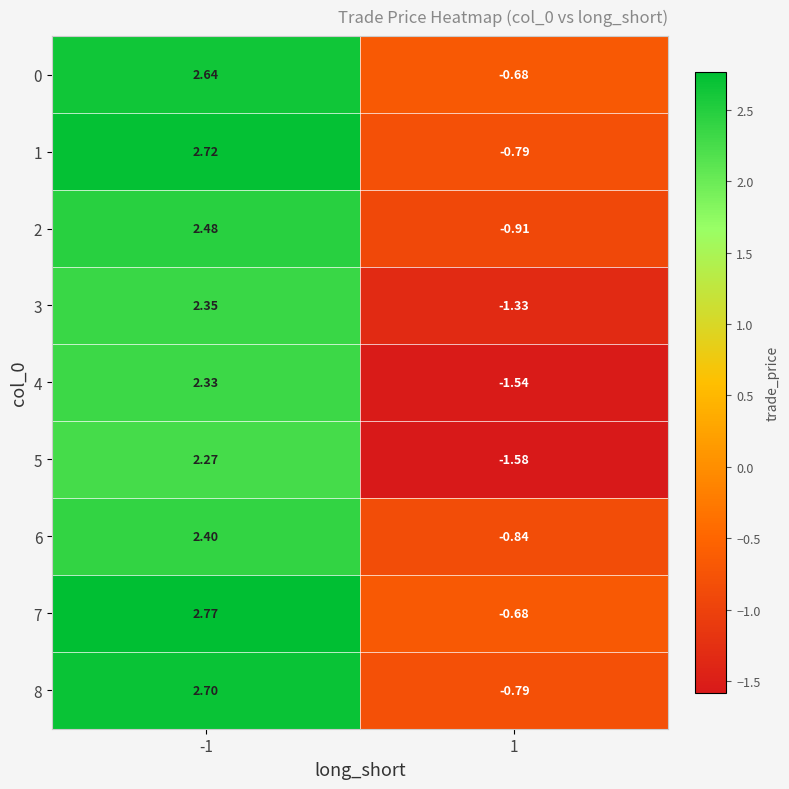

At how many categories does at least one series exceed 1?

1